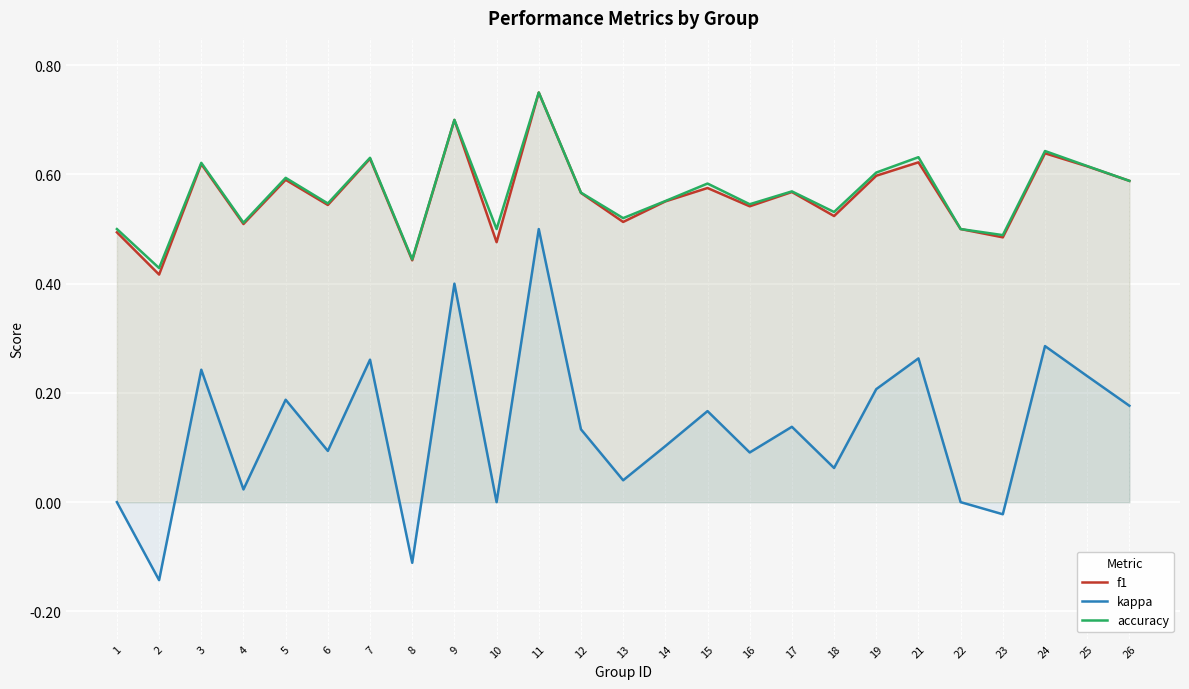

The value of f1 at 11 is 0.8. True or false?

True